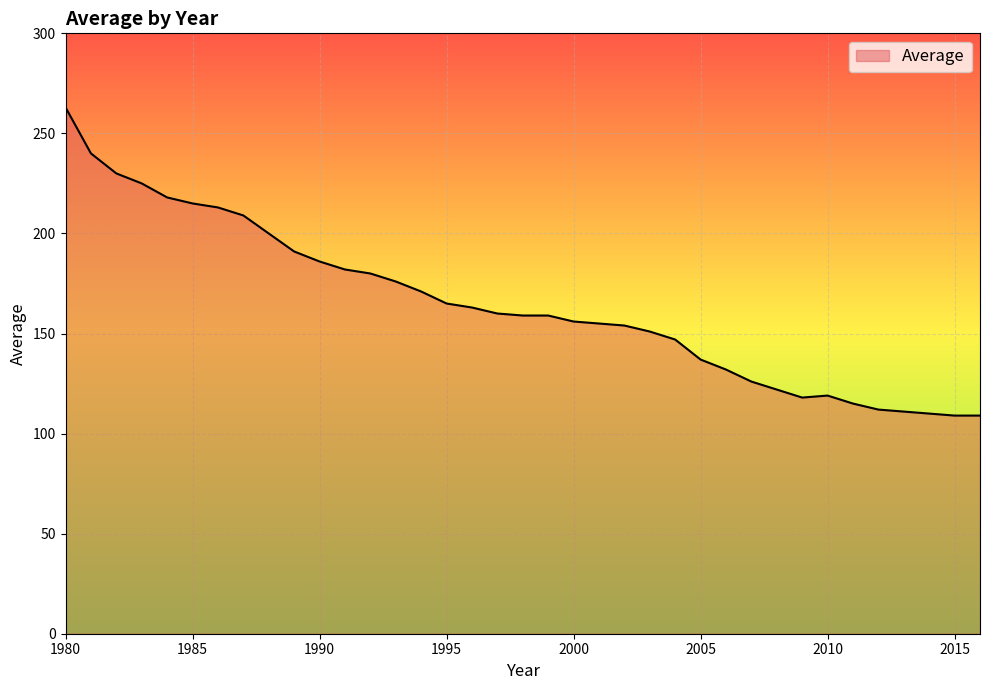

What is the smallest value displayed?

109